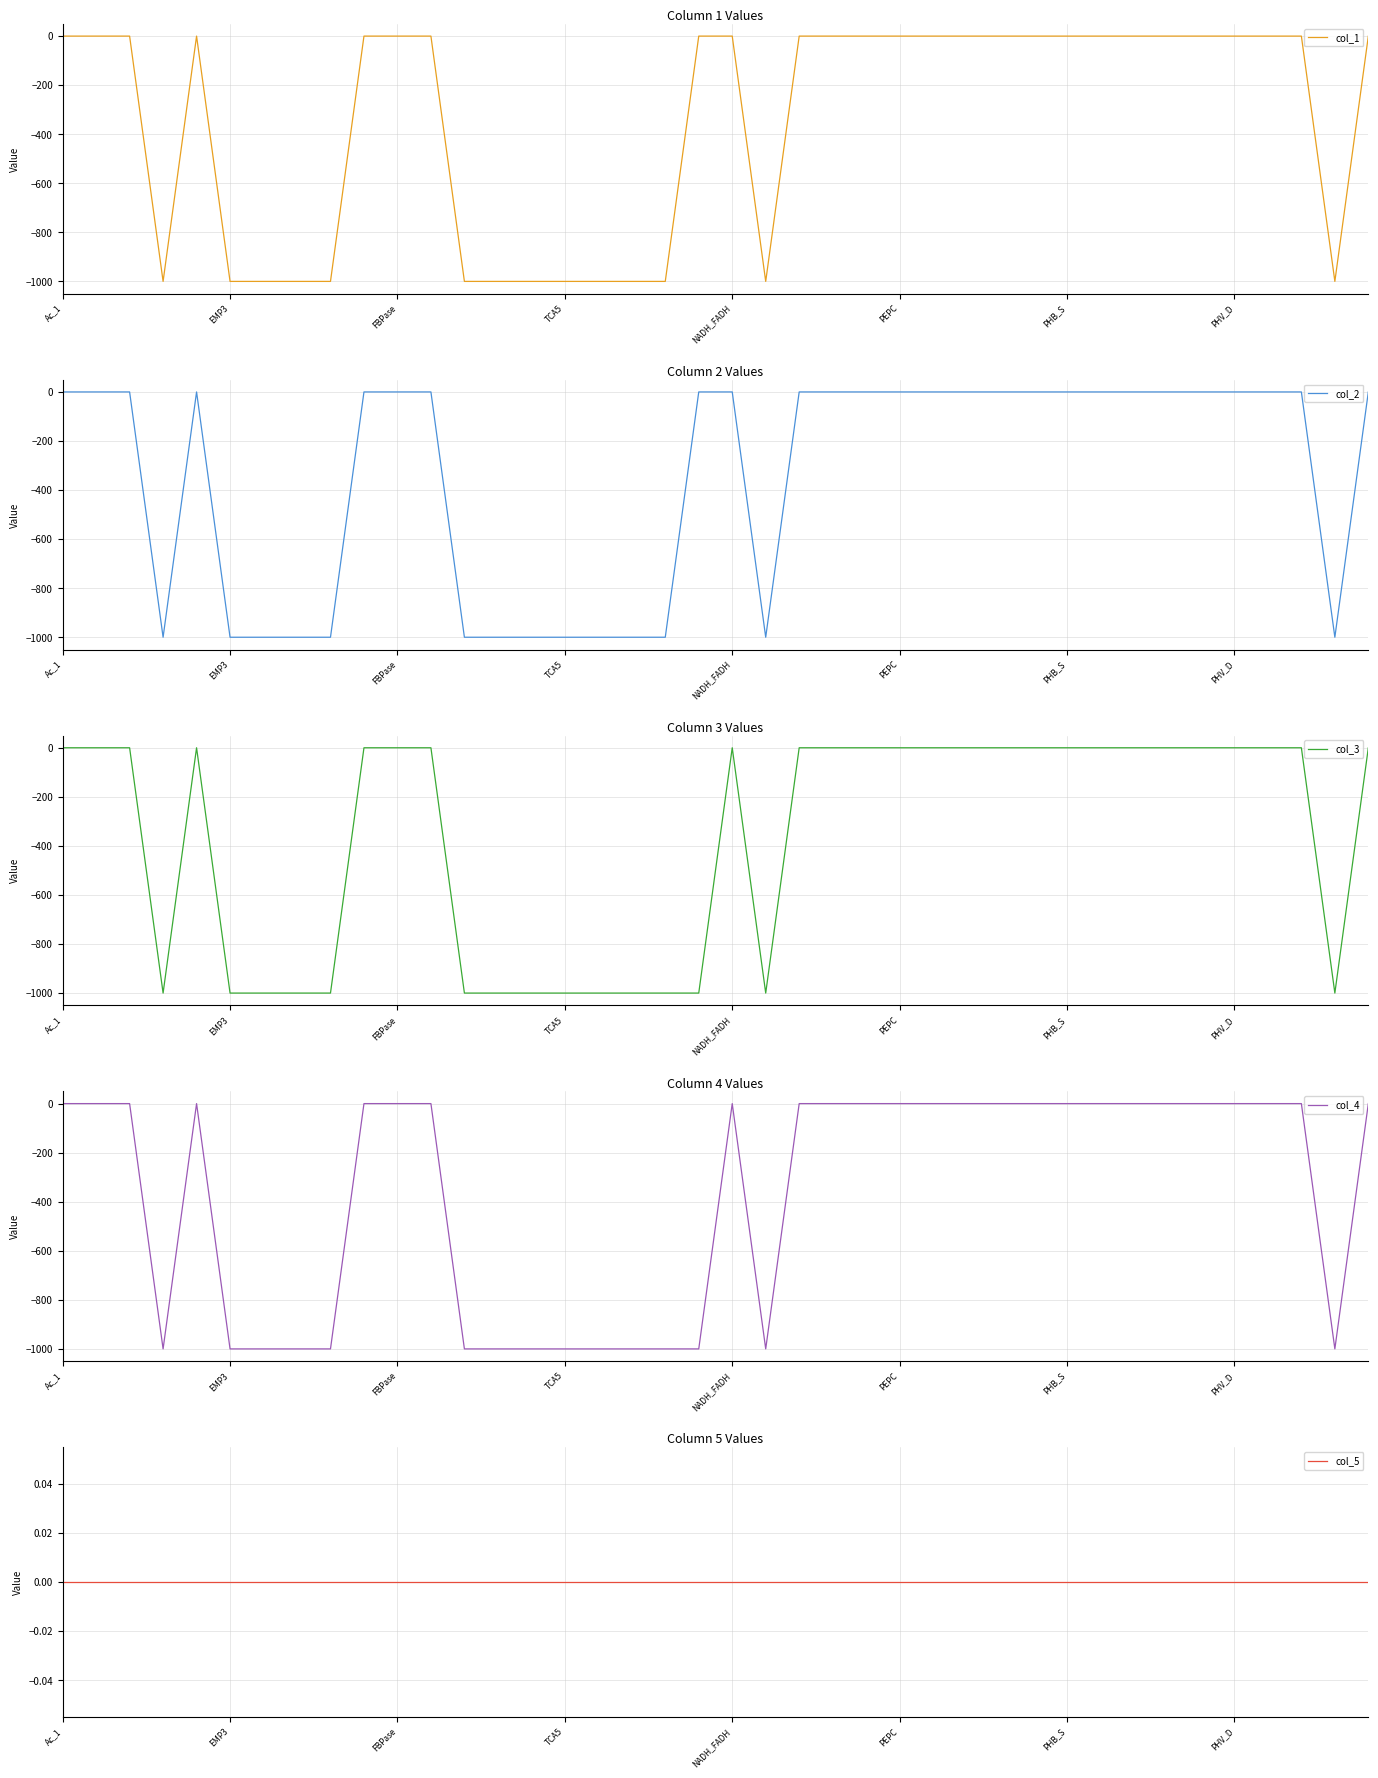

The col_3 series shows -387 at EMP3. True or false?

False